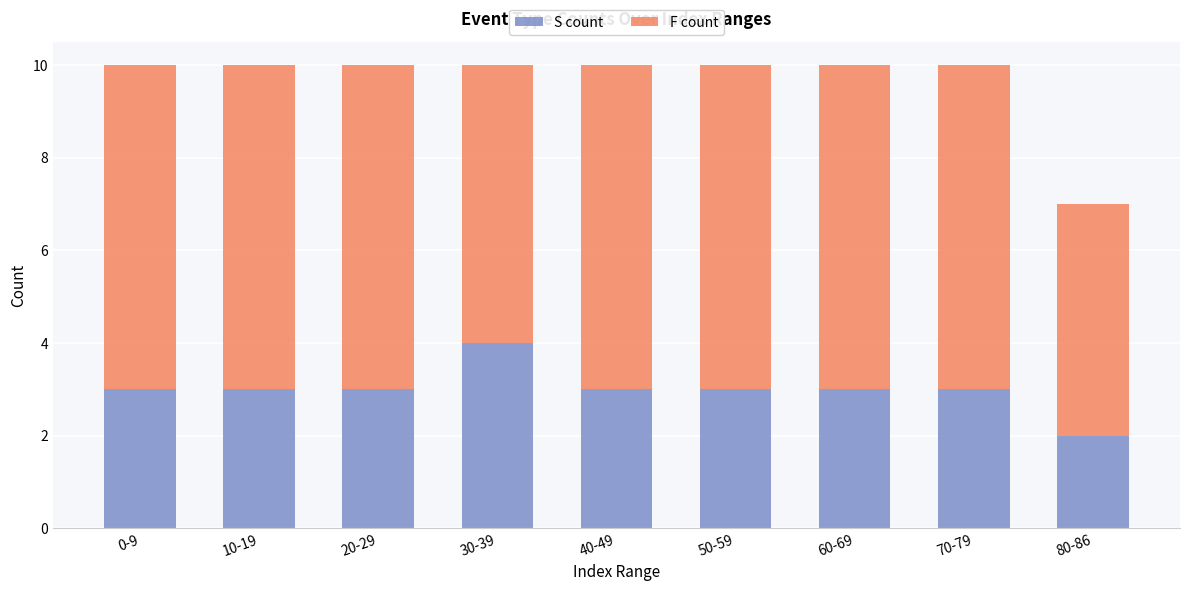

Does the chart contain stacked bars?

Yes